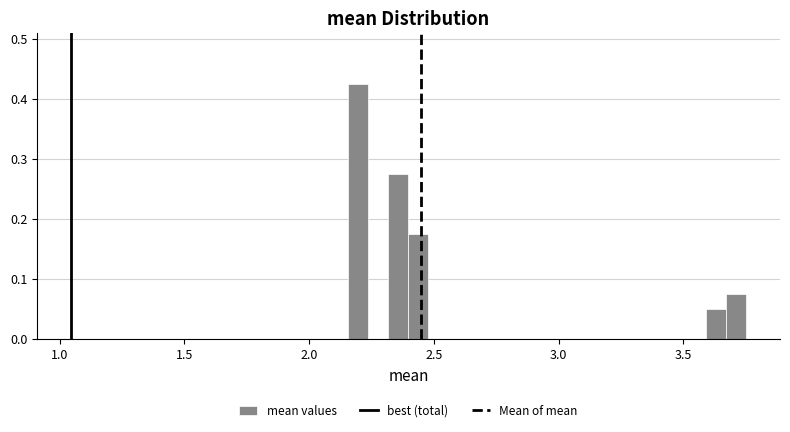

Read against the x-axis, roughly where is the centre of the tallest bar?

2.20